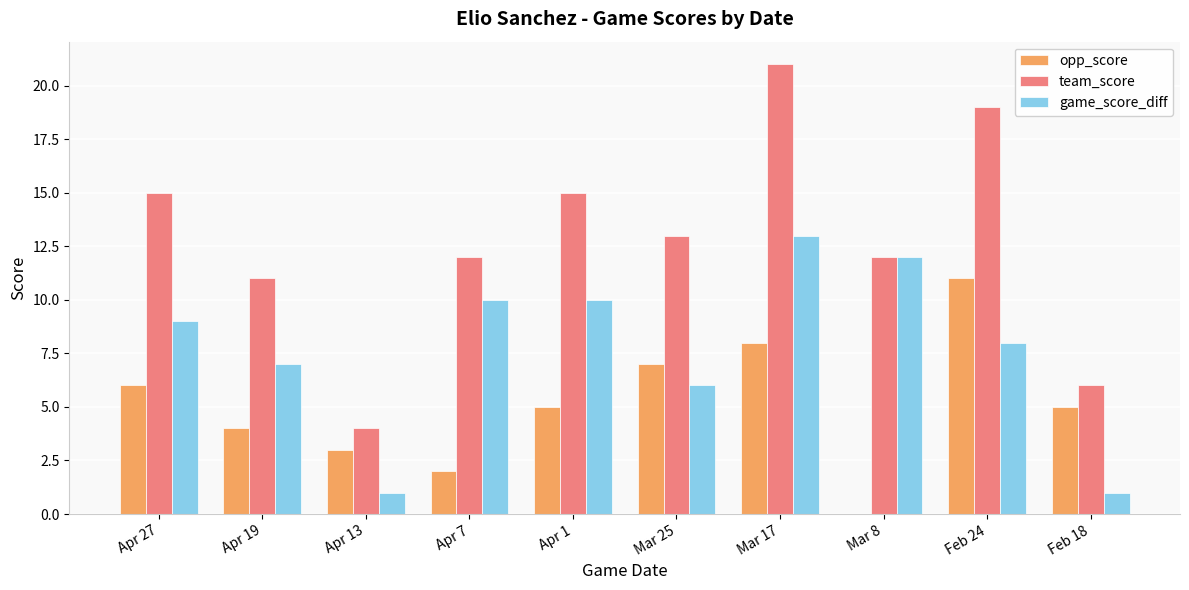

True or false: game_score_diff has a value of 12 at Mar 8.

True